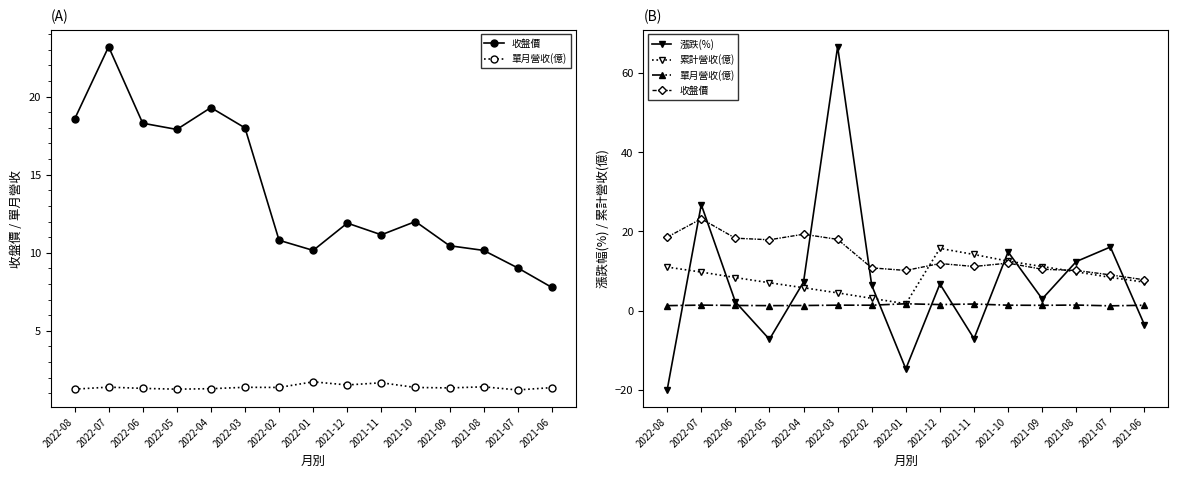

At which category does 累計營收(億) reach its first local peak?

2021-12